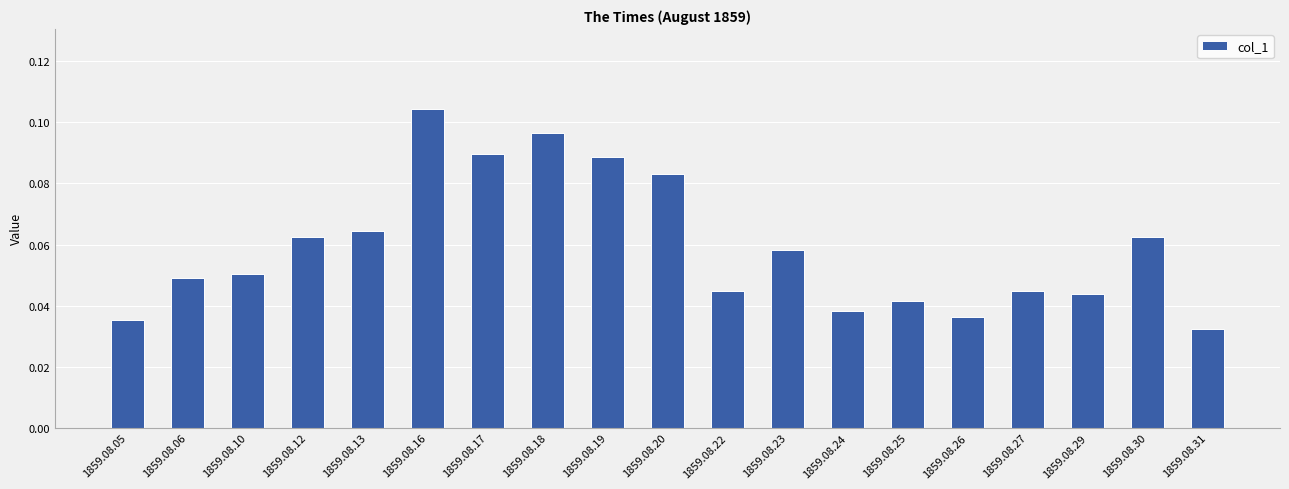

The value at 1859.08.13 is 0.0. True or false?

False